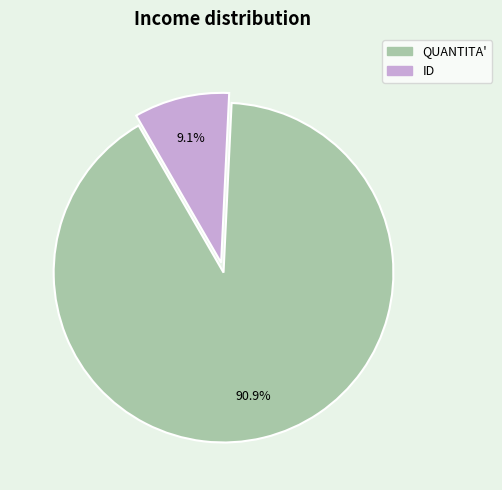

Rank the categories by value from lowest to highest.

ID, QUANTITA'